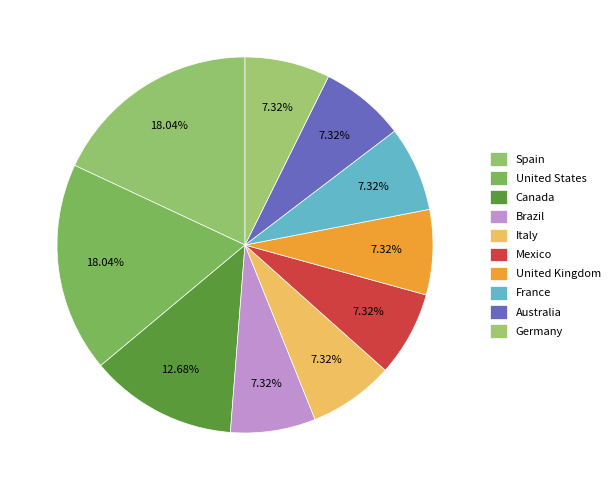

How many segments does this pie chart have?

10